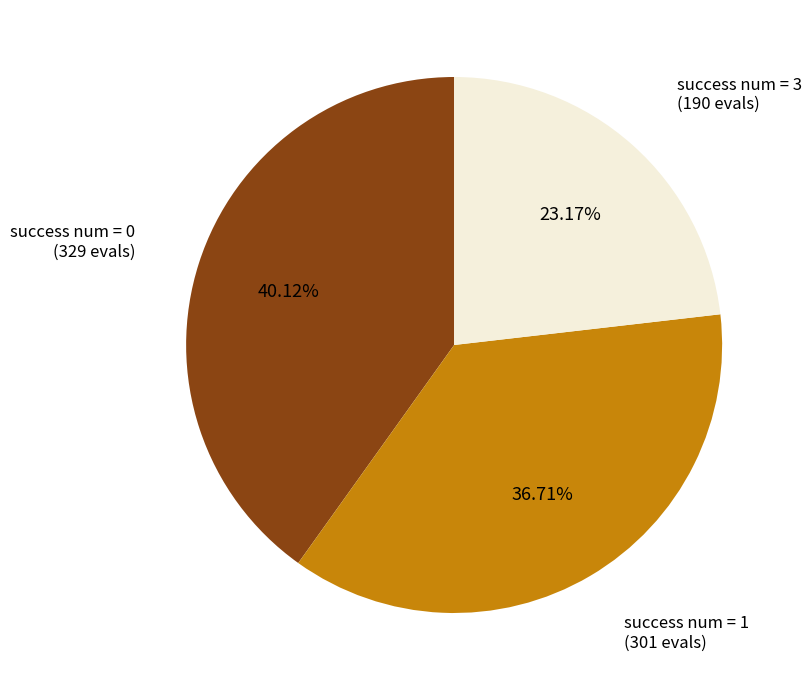

Is there a majority slice in this chart?

No